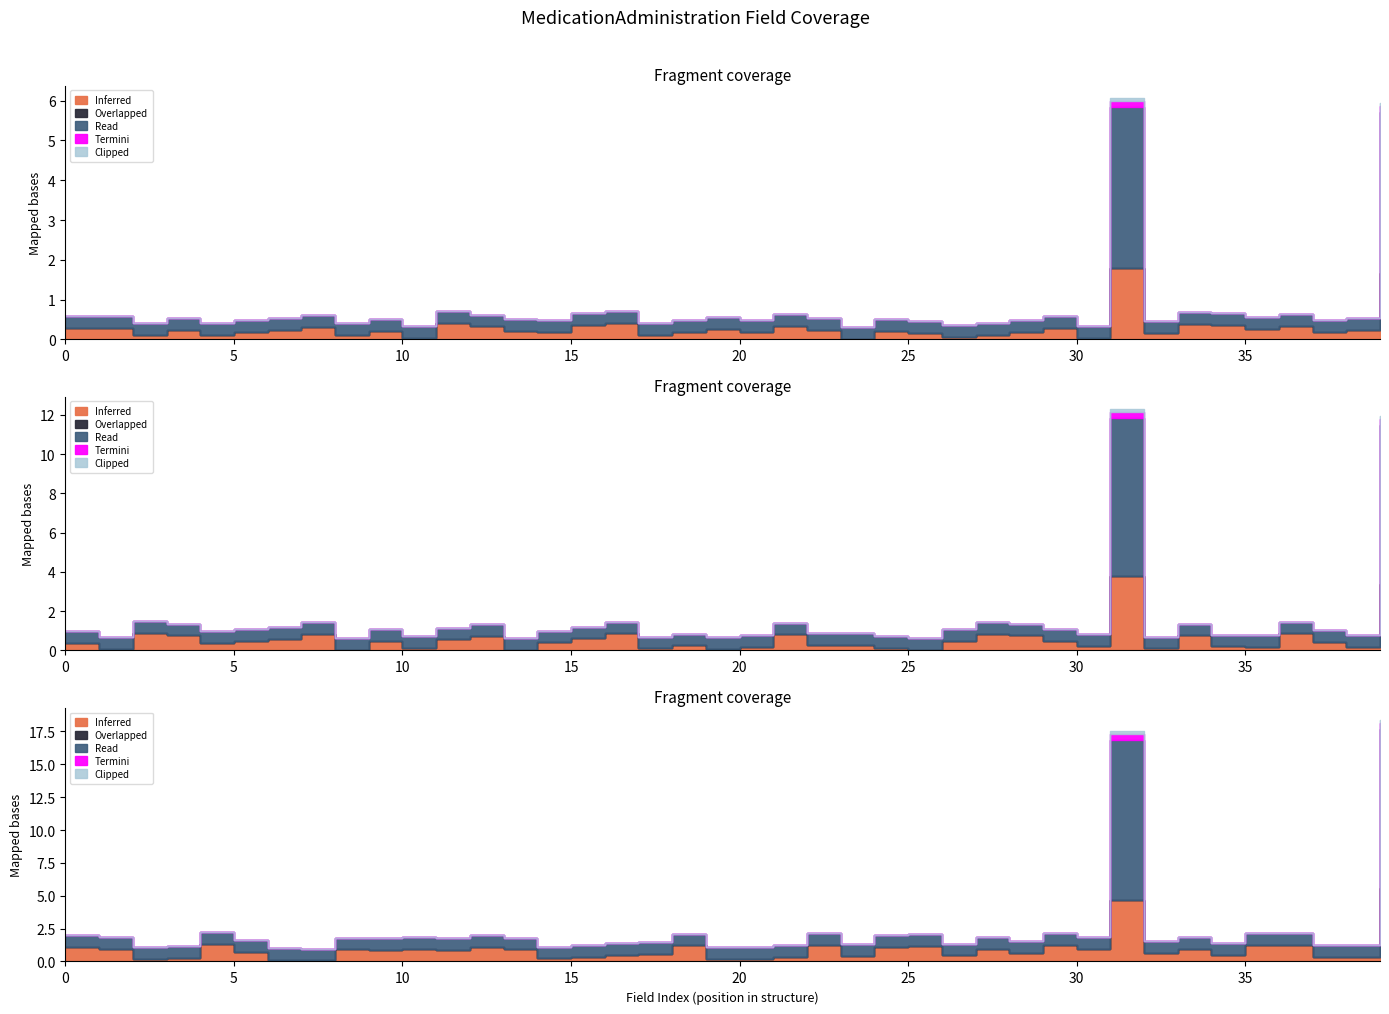

Does the chart display data point markers on the line(s)?

No